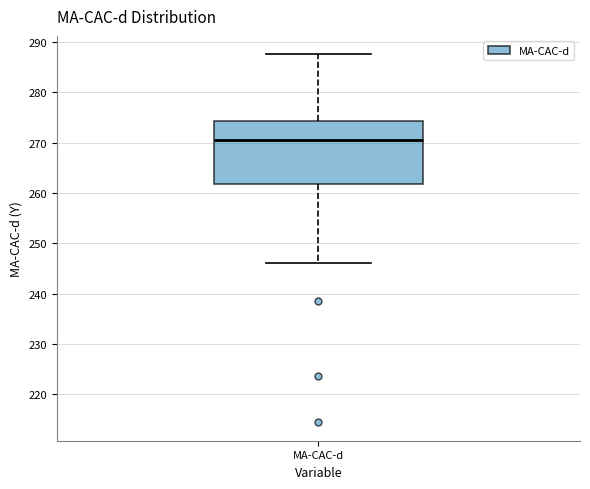

Transcribe this box plot: give where the median line is, the range the box spans, and where the two whiskers end, as read against the y-axis. The values are not printed on the chart, so give them approximately, as read against the axis.

median 271, box 262 to 274, whiskers 246 to 288